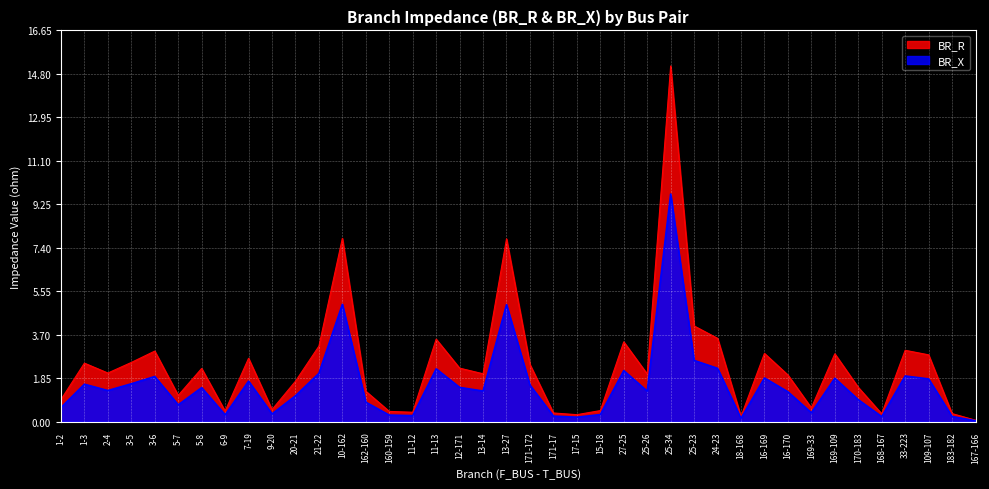

Which series has the largest total across all categories?

BR_R